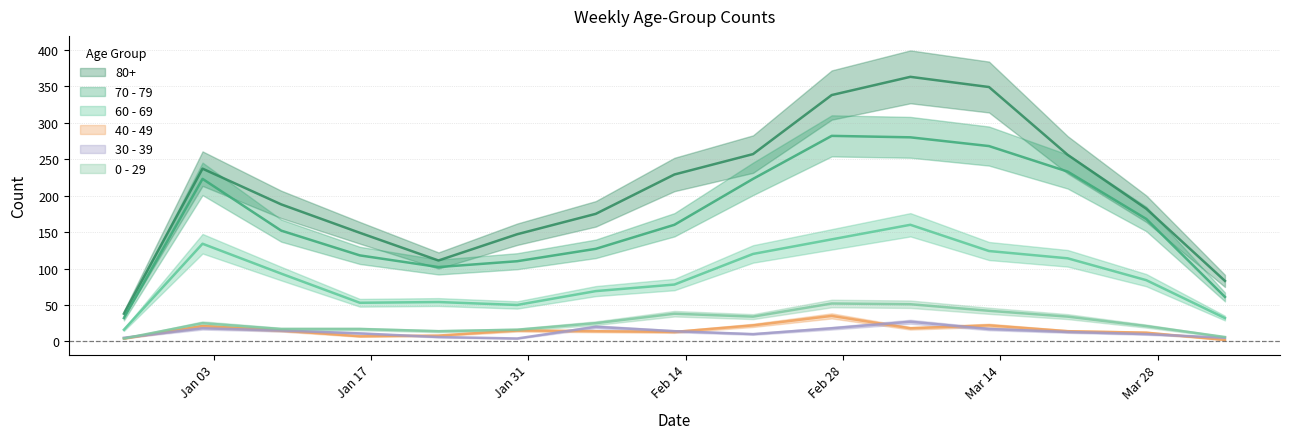

How many series are shown in this chart?

6